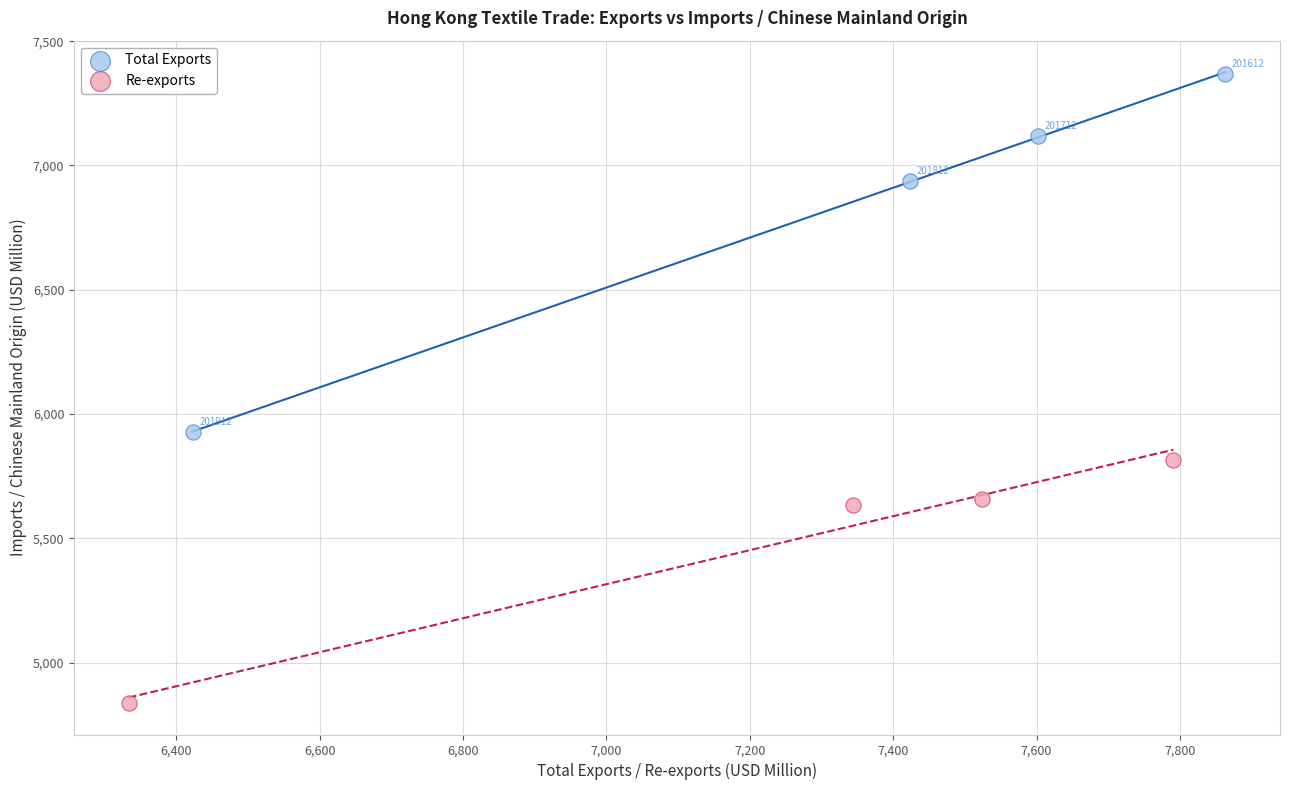

Which series contains the lowest Y value?

Re-exports